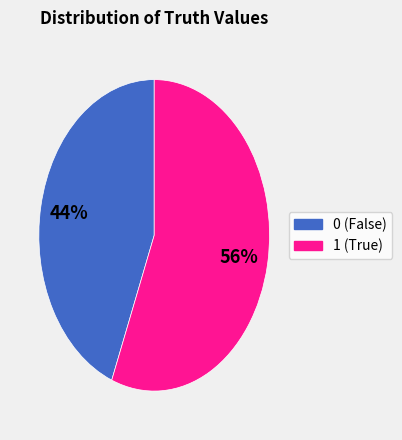

Is 1 the majority of the pie?

Yes